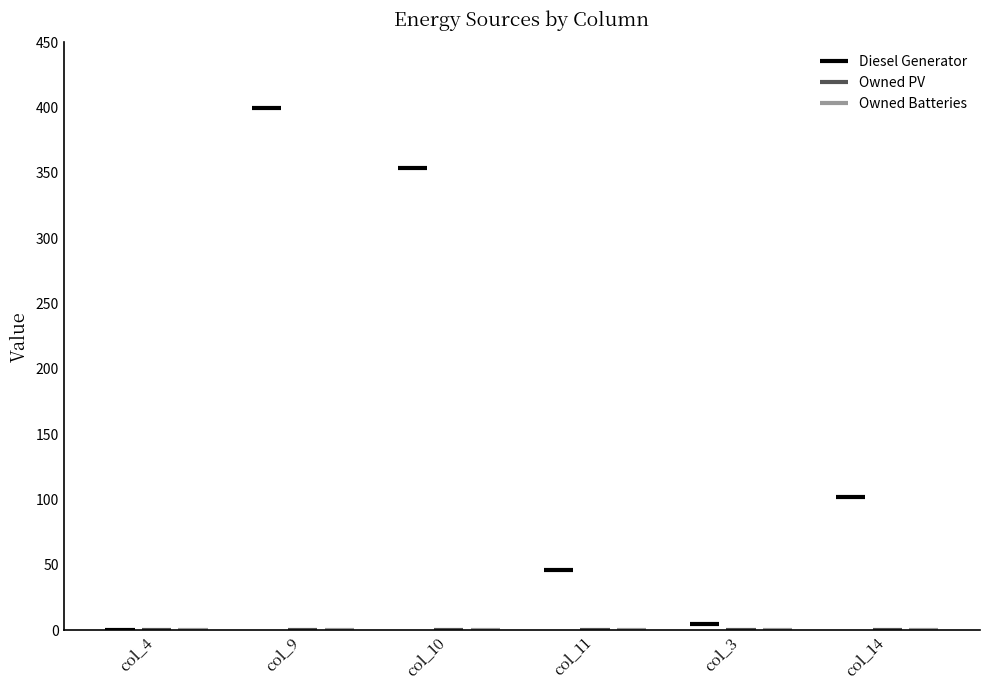

What is the total value across all series at col_9?

400